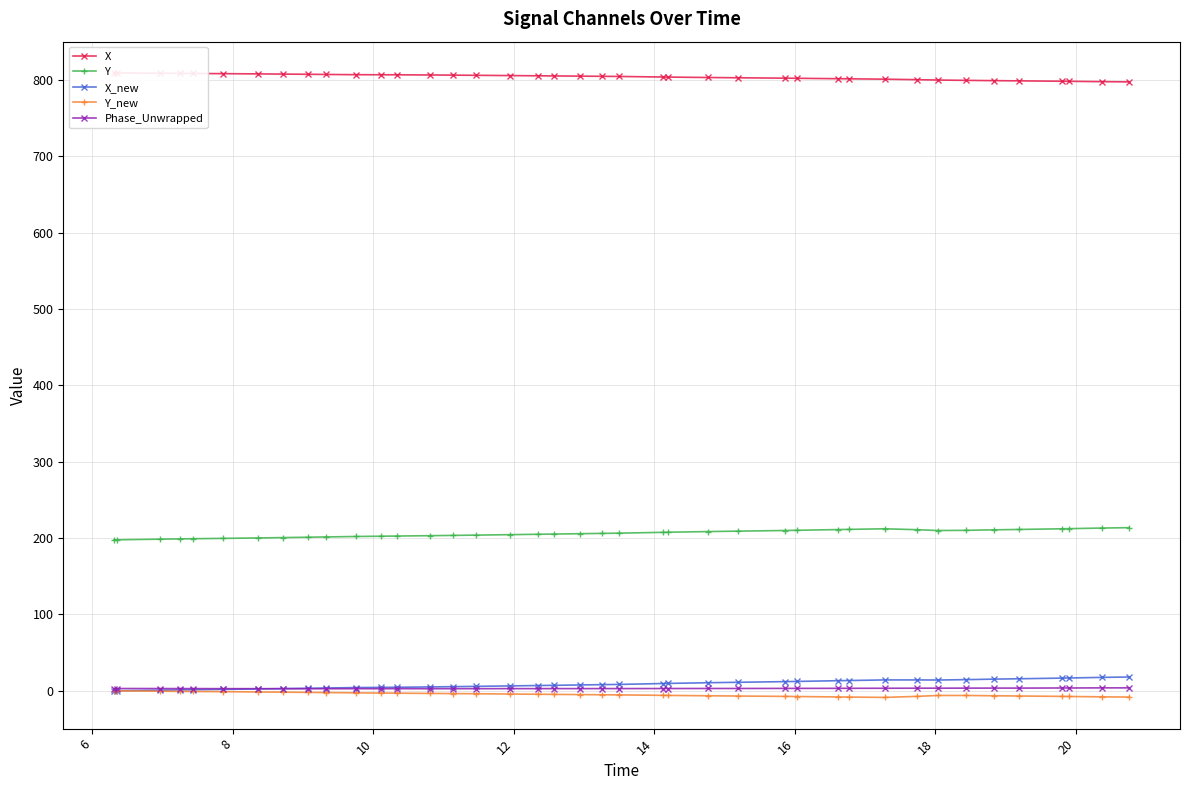

True or false: X_new and Y intersect in this chart.

False